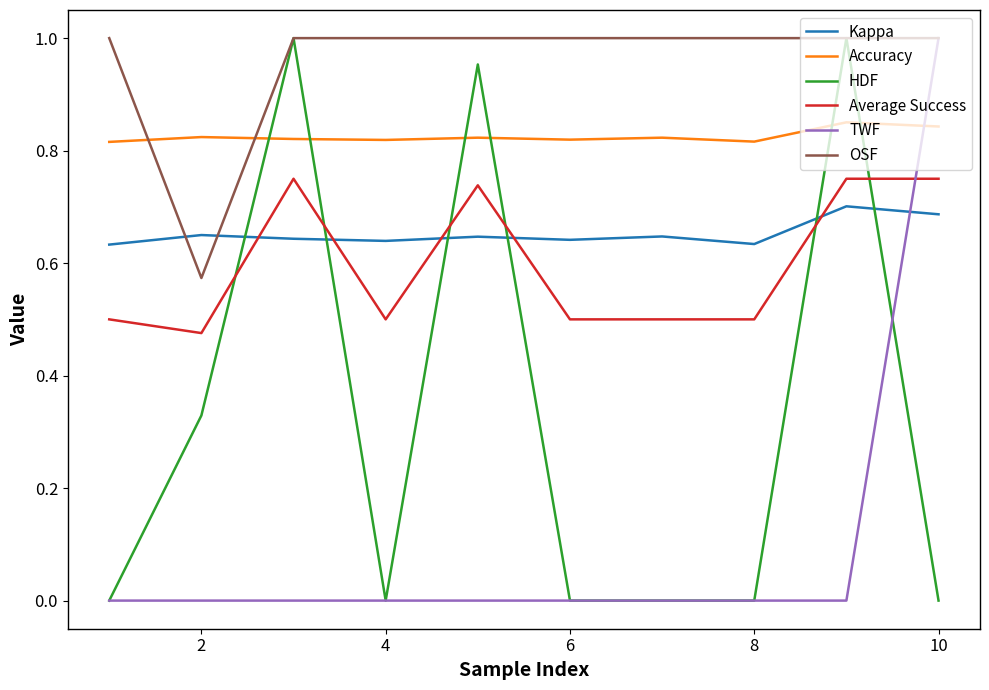

Which series has the largest total across all categories?

OSF